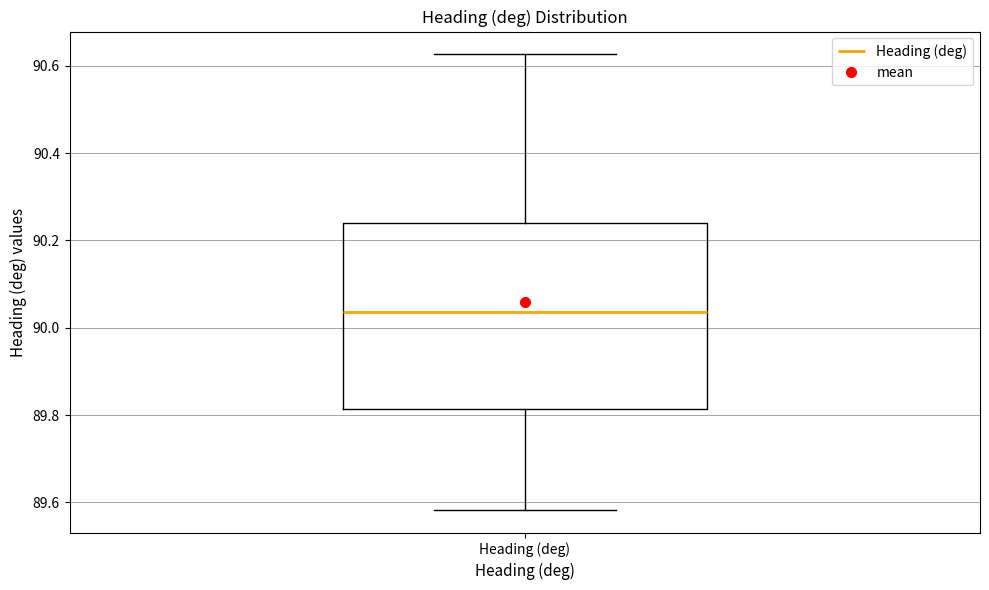

Where does the median line of the box for Heading (deg) sit on the y-axis? The values are not printed on the chart, so give them approximately, as read against the axis.

90.04